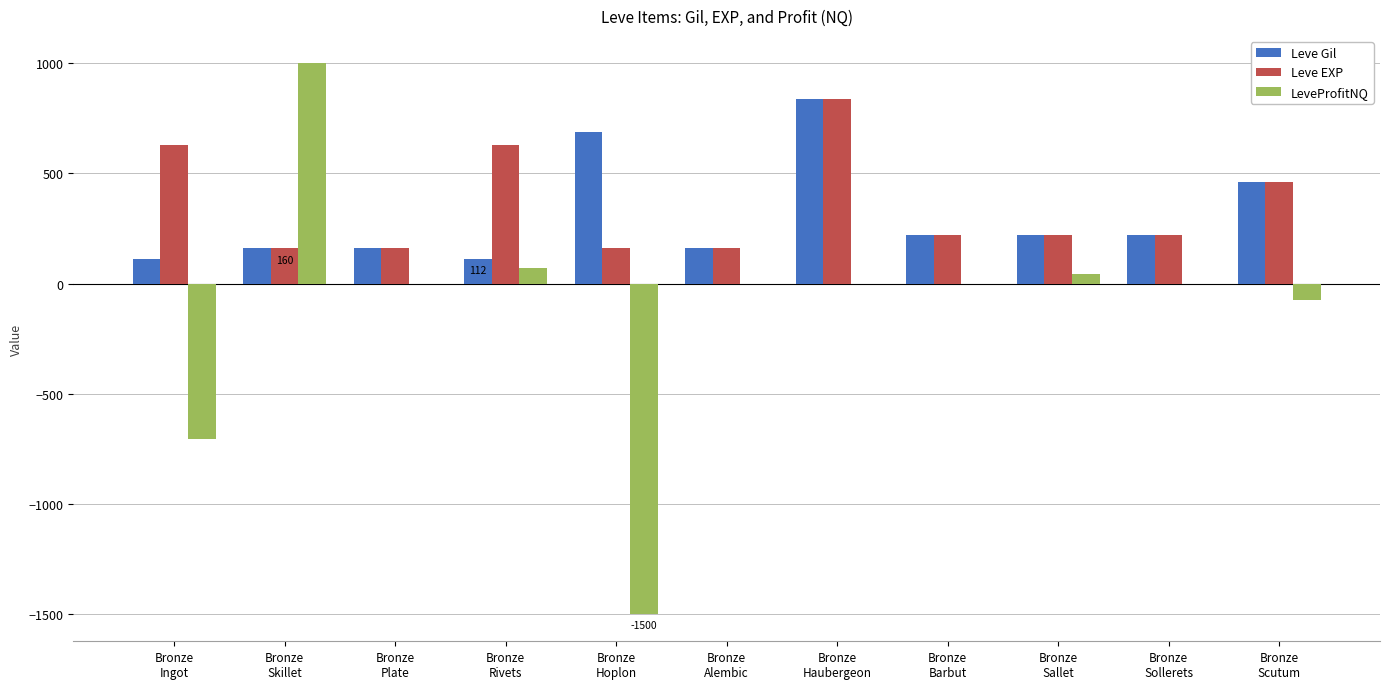

What is the sum of all Leve Gil values?

3355.0